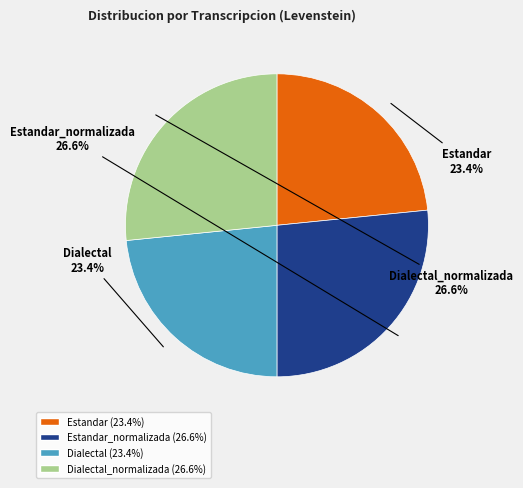

Is it true that Dialectal is 30% of the pie?

False